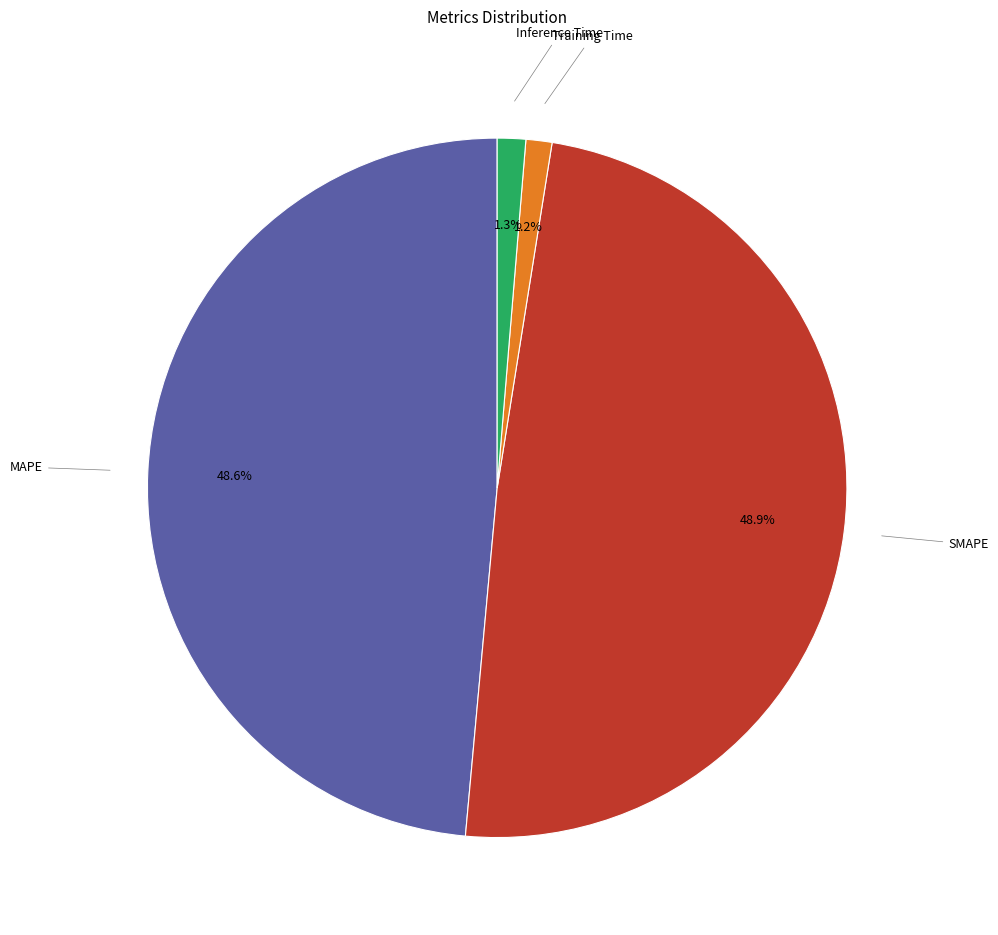

Is the sum of Training Time and Inference Time greater than half?

No